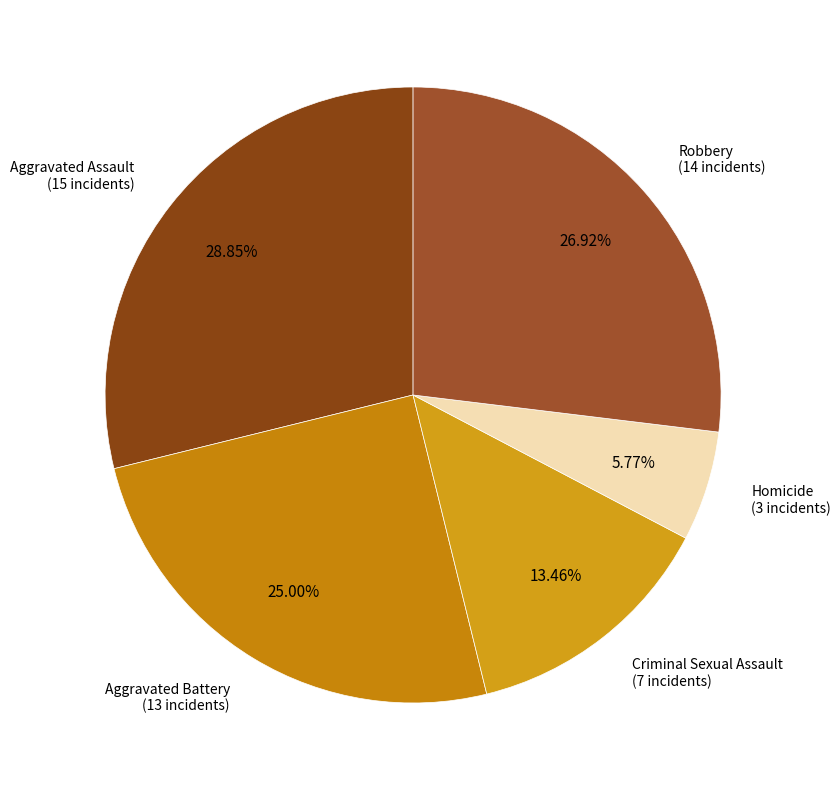

Is Aggravated Battery the majority of the pie?

No